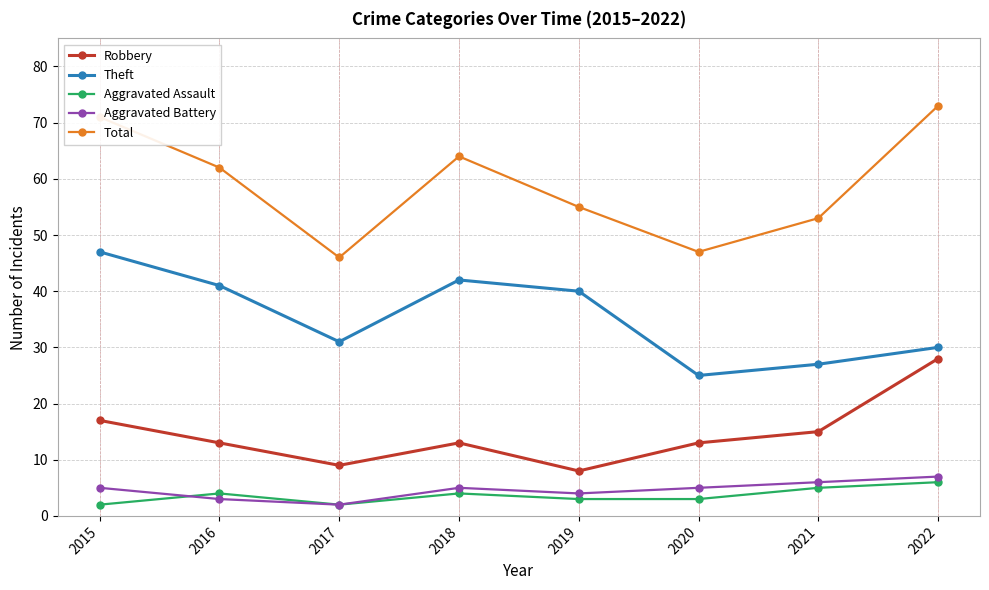

What is the difference between the Theft values at 2020 and 2017?

6